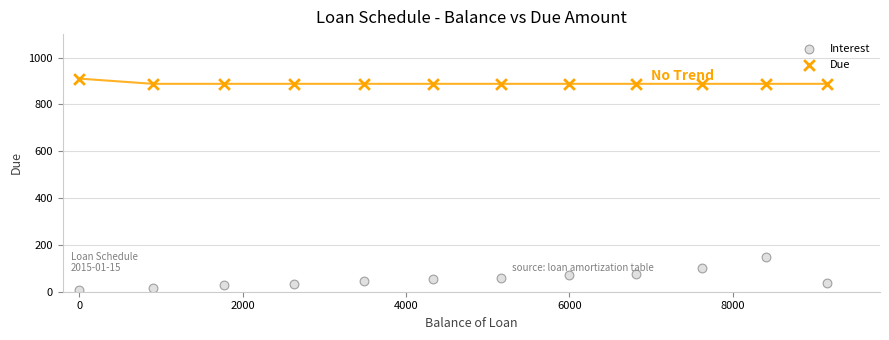

Which series reaches the minimum Y coordinate?

Interest